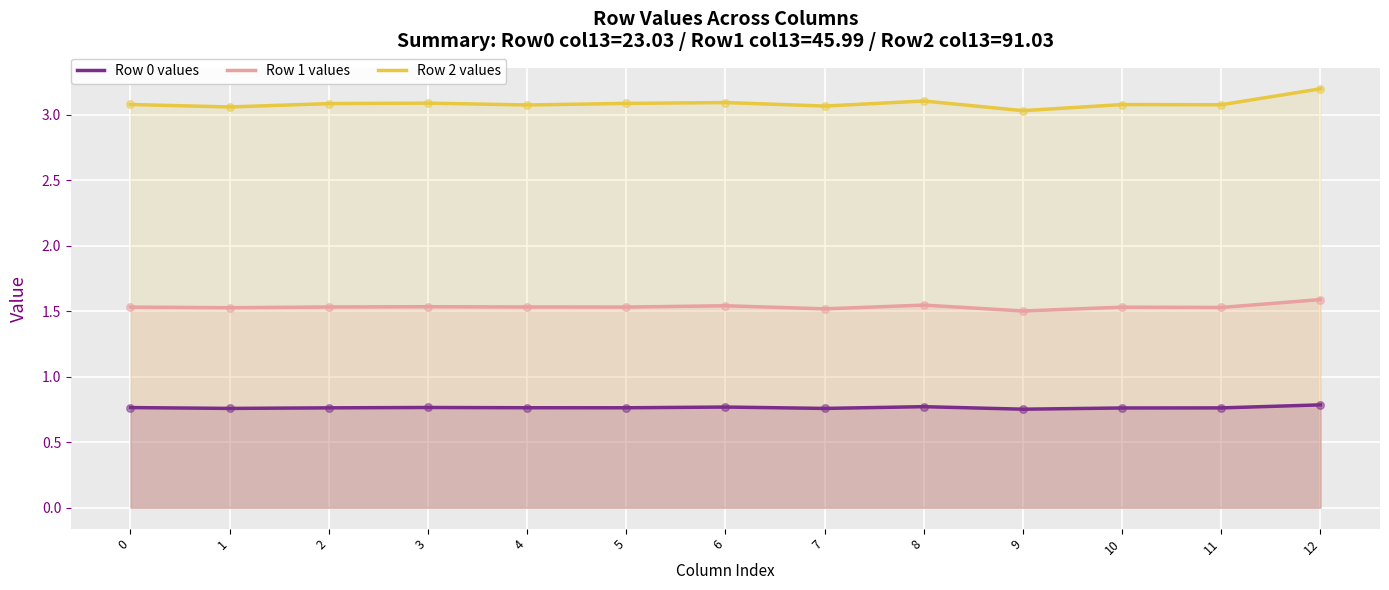

Which series has the widest spread of Y values?

Row 2 values